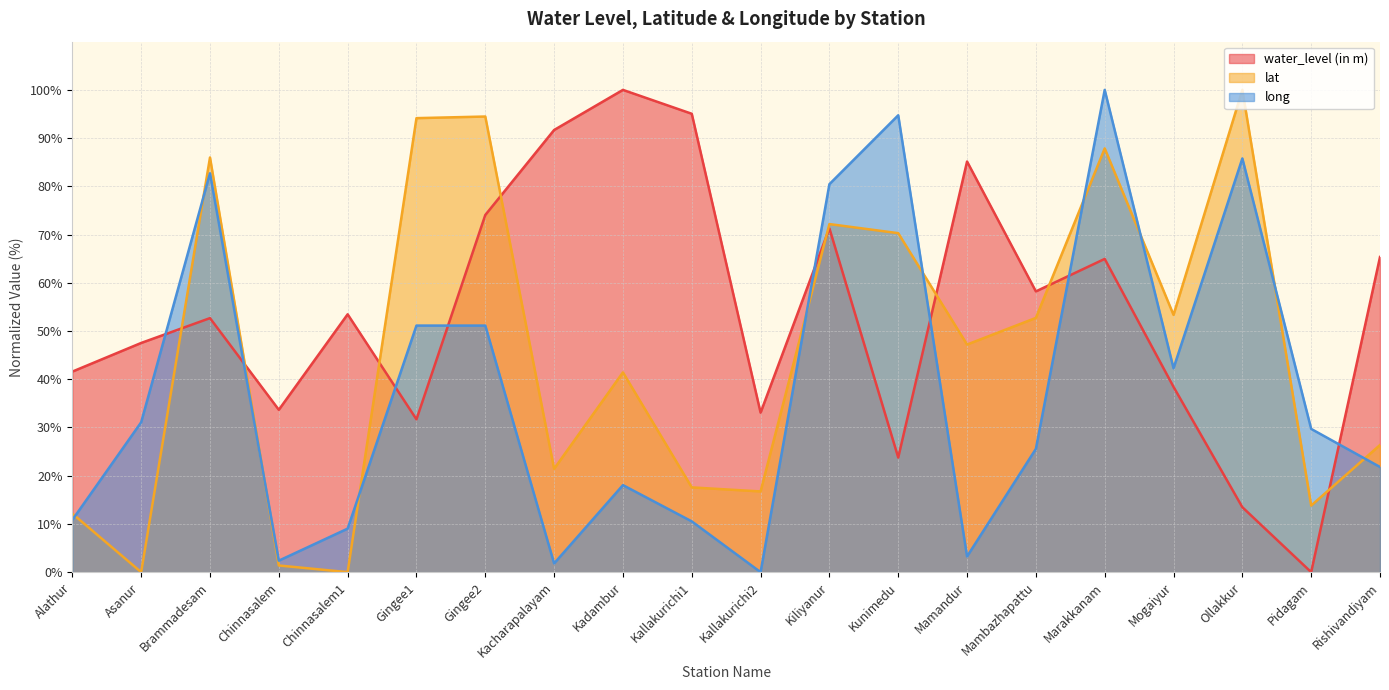

The value of water_level (in m) at Rishivandiyam is 37.8. True or false?

False